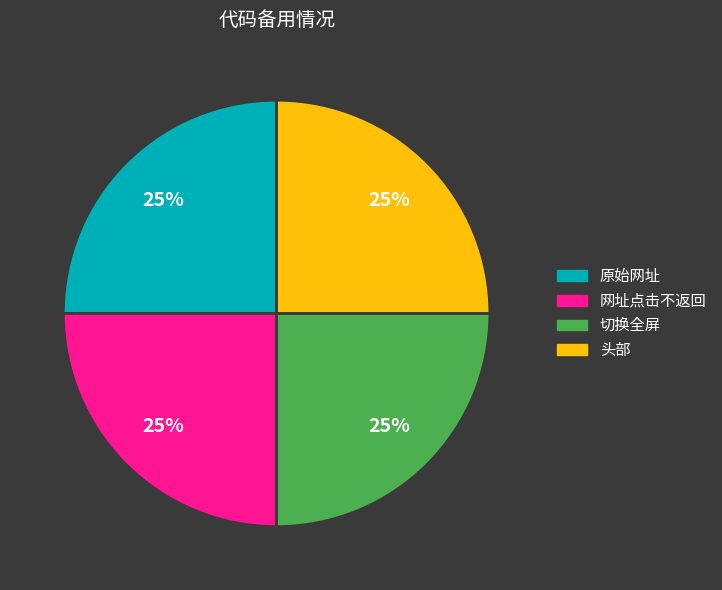

To the nearest percent, what is the average slice percentage?

25%